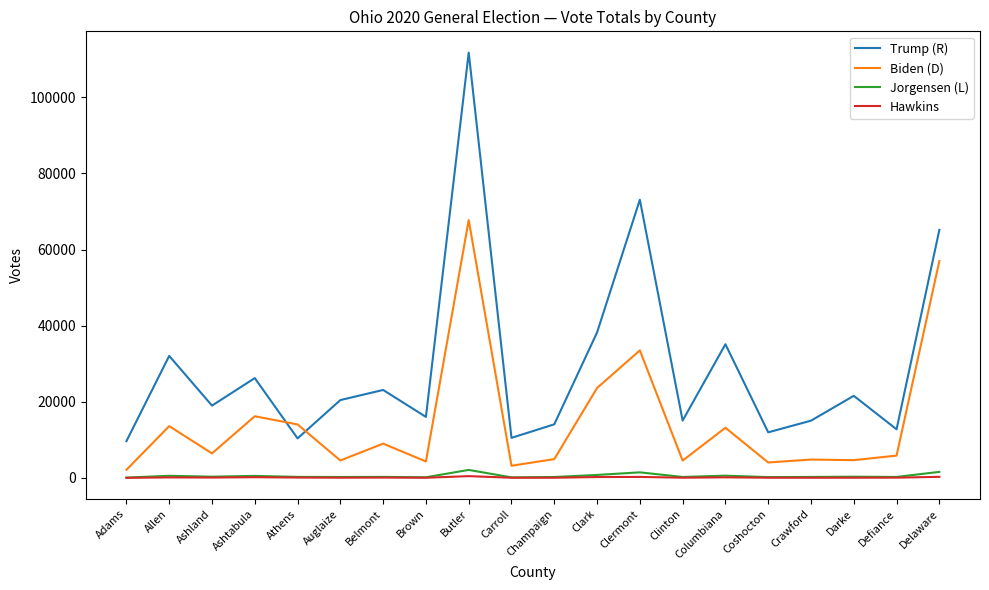

What is the sum of all Jorgensen (L) values?

10785